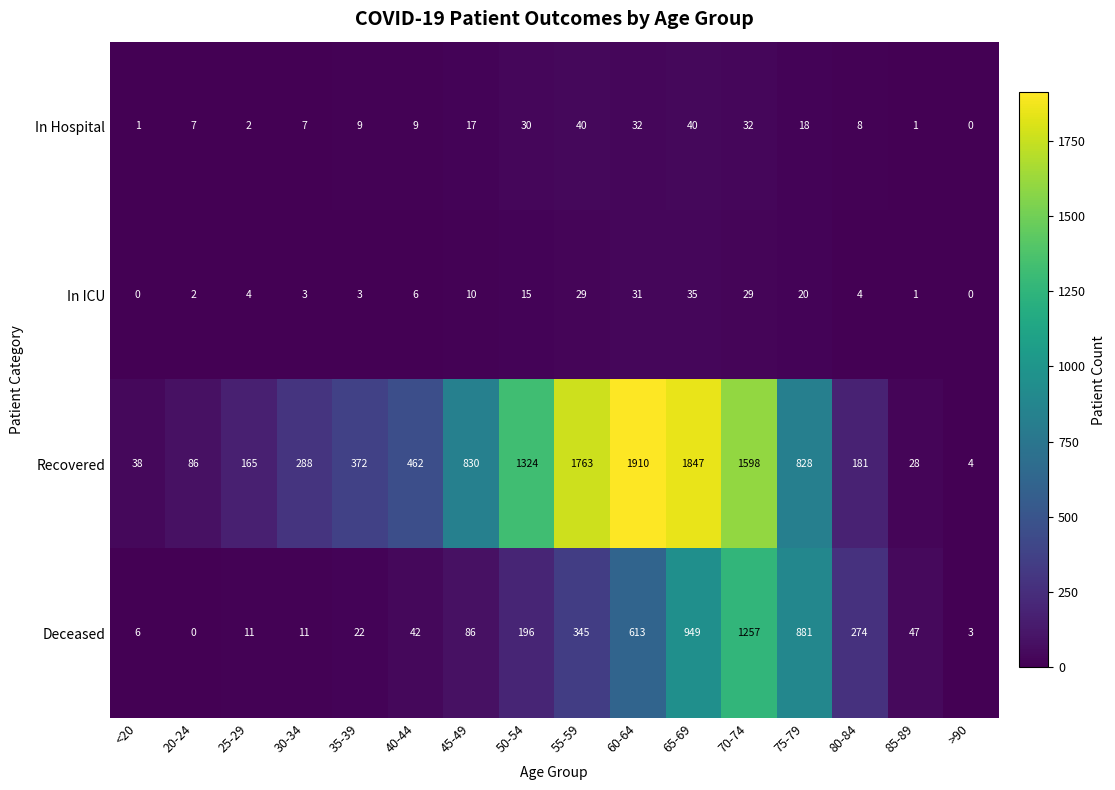

Count the number of data series in this chart.

4